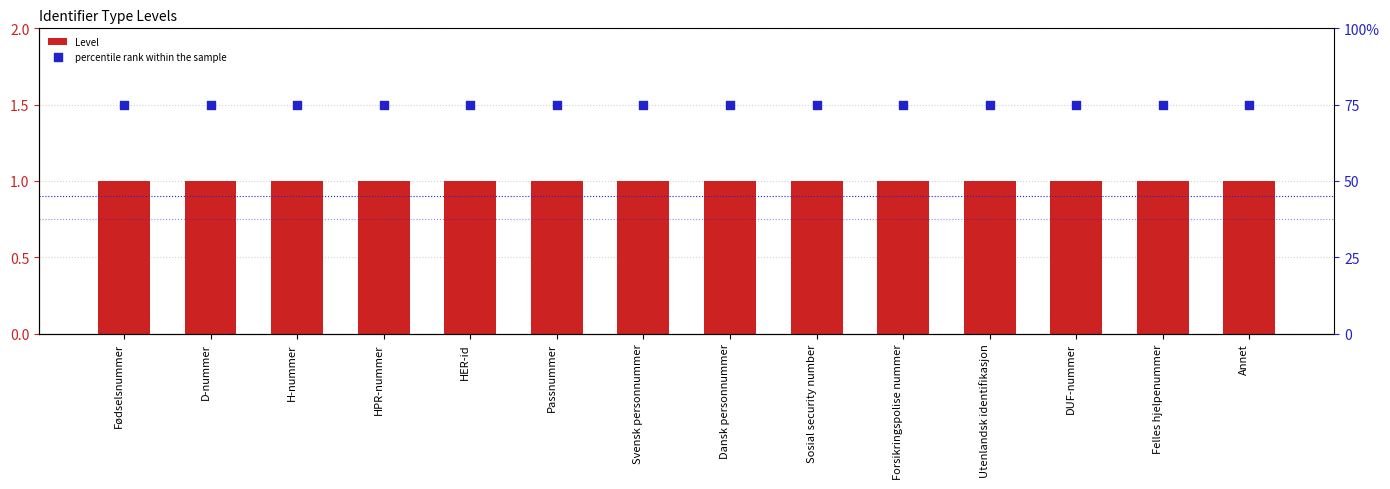

At how many categories does at least one series exceed 0?

14